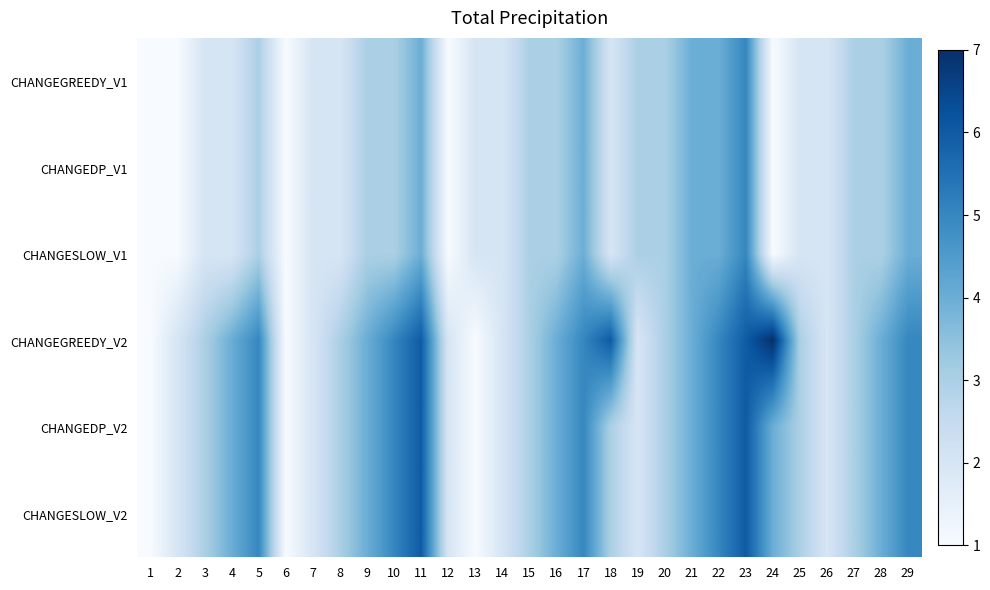

At which category is the sum across all series the highest?

23